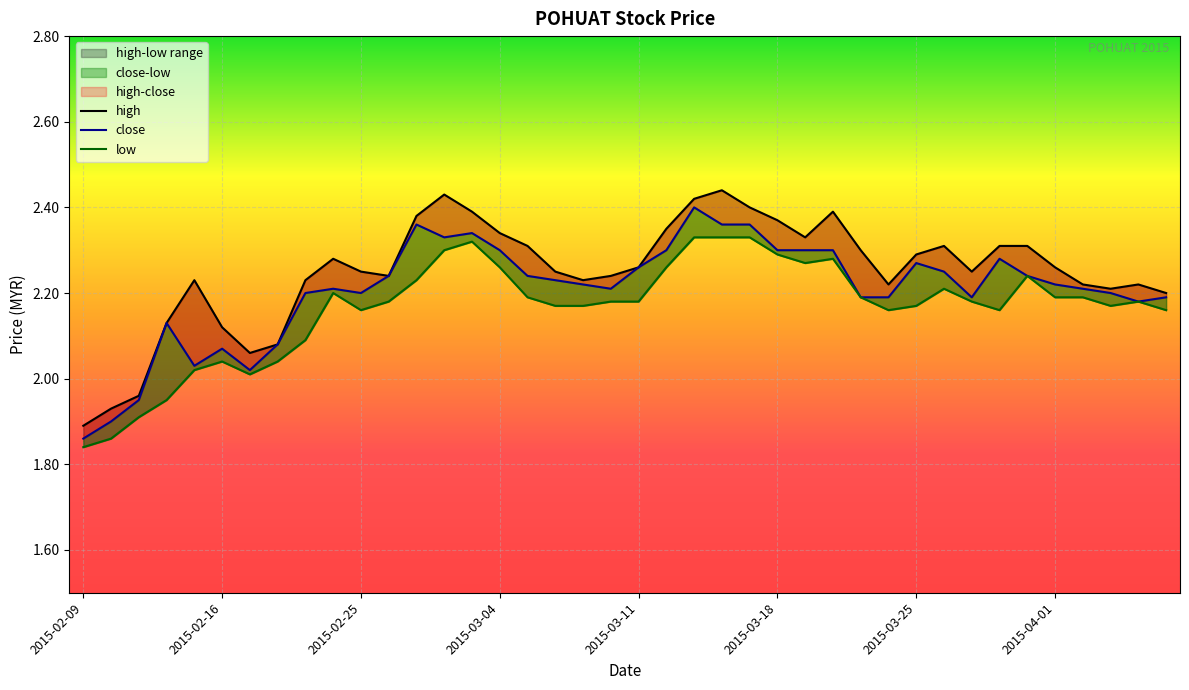

Reading right to left, what are all the values shown in this chart?

high: 2015-04-07=2.2	2015-04-06=2.2	2015-04-03=2.2	2015-04-02=2.2	2015-04-01=2.3	2015-03-31=2.3	2015-03-30=2.3	2015-03-27=2.2	2015-03-26=2.3	2015-03-25=2.3	2015-03-24=2.2	2015-03-23=2.3	2015-03-20=2.4	2015-03-19=2.3	2015-03-18=2.4	2015-03-17=2.4	2015-03-16=2.4	2015-03-13=2.4	2015-03-12=2.4	2015-03-11=2.3	2015-03-10=2.2	2015-03-09=2.2	2015-03-06=2.2	2015-03-05=2.3	2015-03-04=2.3	2015-03-03=2.4	2015-03-02=2.4	2015-02-27=2.4	2015-02-26=2.2	2015-02-25=2.2	2015-02-24=2.3	2015-02-23=2.2	2015-02-18=2.1	2015-02-17=2.1	2015-02-16=2.1	2015-02-13=2.2	2015-02-12=2.1	2015-02-11=2.0	2015-02-10=1.9	2015-02-09=1.9
close: 2015-04-07=2.2	2015-04-06=2.2	2015-04-03=2.2	2015-04-02=2.2	2015-04-01=2.2	2015-03-31=2.2	2015-03-30=2.3	2015-03-27=2.2	2015-03-26=2.2	2015-03-25=2.3	2015-03-24=2.2	2015-03-23=2.2	2015-03-20=2.3	2015-03-19=2.3	2015-03-18=2.3	2015-03-17=2.4	2015-03-16=2.4	2015-03-13=2.4	2015-03-12=2.3	2015-03-11=2.3	2015-03-10=2.2	2015-03-09=2.2	2015-03-06=2.2	2015-03-05=2.2	2015-03-04=2.3	2015-03-03=2.3	2015-03-02=2.3	2015-02-27=2.4	2015-02-26=2.2	2015-02-25=2.2	2015-02-24=2.2	2015-02-23=2.2	2015-02-18=2.1	2015-02-17=2.0	2015-02-16=2.1	2015-02-13=2.0	2015-02-12=2.1	2015-02-11=1.9	2015-02-10=1.9	2015-02-09=1.9
low: 2015-04-07=2.2	2015-04-06=2.2	2015-04-03=2.2	2015-04-02=2.2	2015-04-01=2.2	2015-03-31=2.2	2015-03-30=2.2	2015-03-27=2.2	2015-03-26=2.2	2015-03-25=2.2	2015-03-24=2.2	2015-03-23=2.2	2015-03-20=2.3	2015-03-19=2.3	2015-03-18=2.3	2015-03-17=2.3	2015-03-16=2.3	2015-03-13=2.3	2015-03-12=2.3	2015-03-11=2.2	2015-03-10=2.2	2015-03-09=2.2	2015-03-06=2.2	2015-03-05=2.2	2015-03-04=2.3	2015-03-03=2.3	2015-03-02=2.3	2015-02-27=2.2	2015-02-26=2.2	2015-02-25=2.2	2015-02-24=2.2	2015-02-23=2.1	2015-02-18=2.0	2015-02-17=2.0	2015-02-16=2.0	2015-02-13=2.0	2015-02-12=1.9	2015-02-11=1.9	2015-02-10=1.9	2015-02-09=1.8